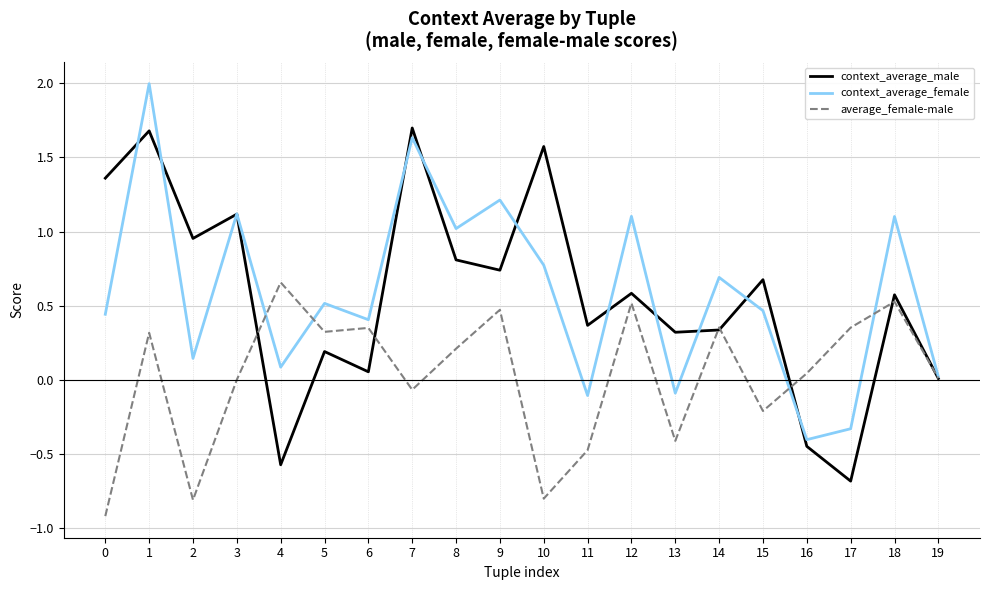

True or false: context_average_male has a value of 0.1 at 13.

False